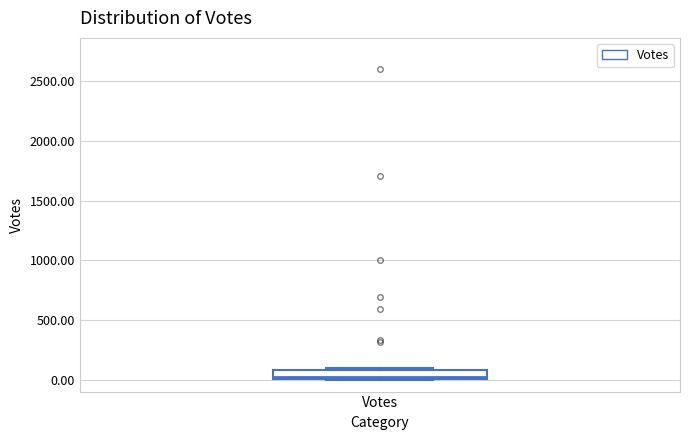

Where is the lower edge of the box for Votes on the y-axis? The values are not printed on the chart, so give them approximately, as read against the axis.

0